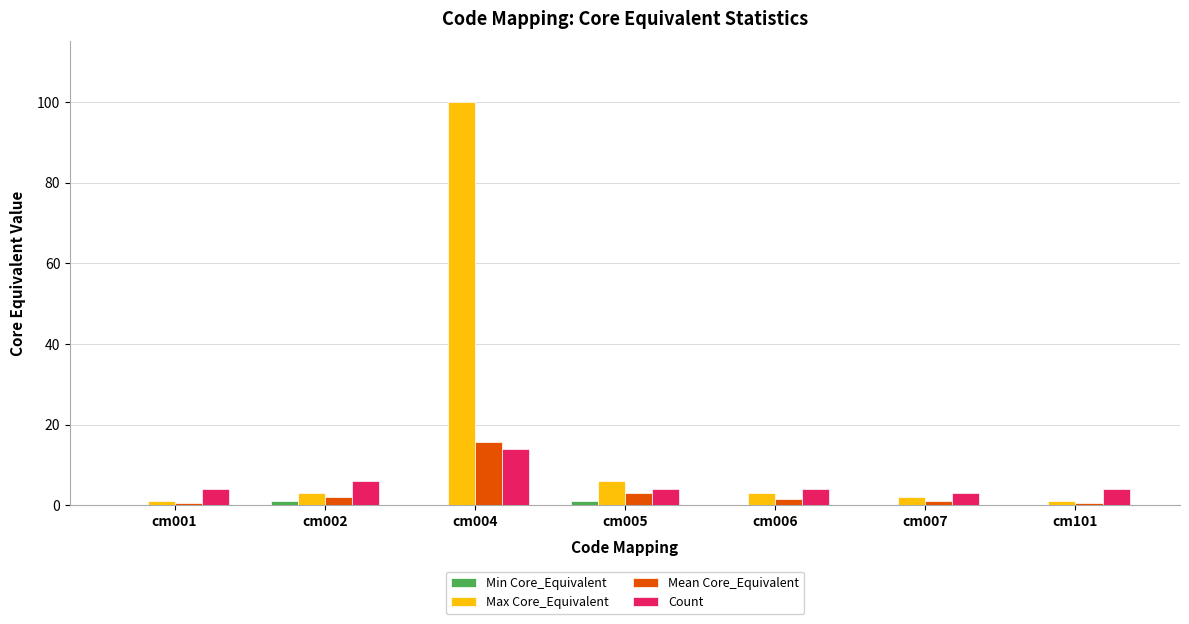

The Max Core_Equivalent series shows 100.0 at cm004. True or false?

True